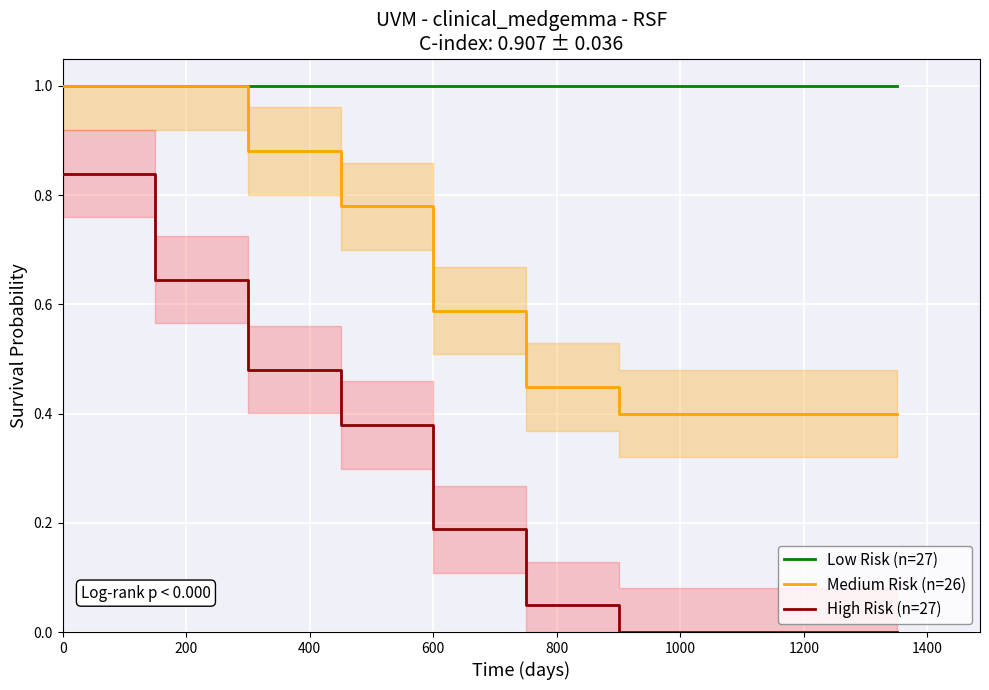

True or false: High Risk (n=27) and Low Risk (n=27) intersect in this chart.

False